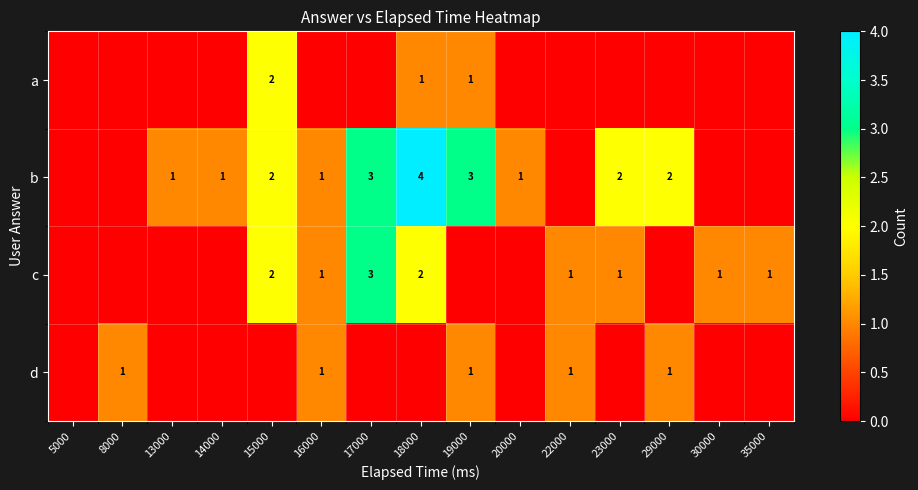

True or false: a has a value of 2 at 15000.

True